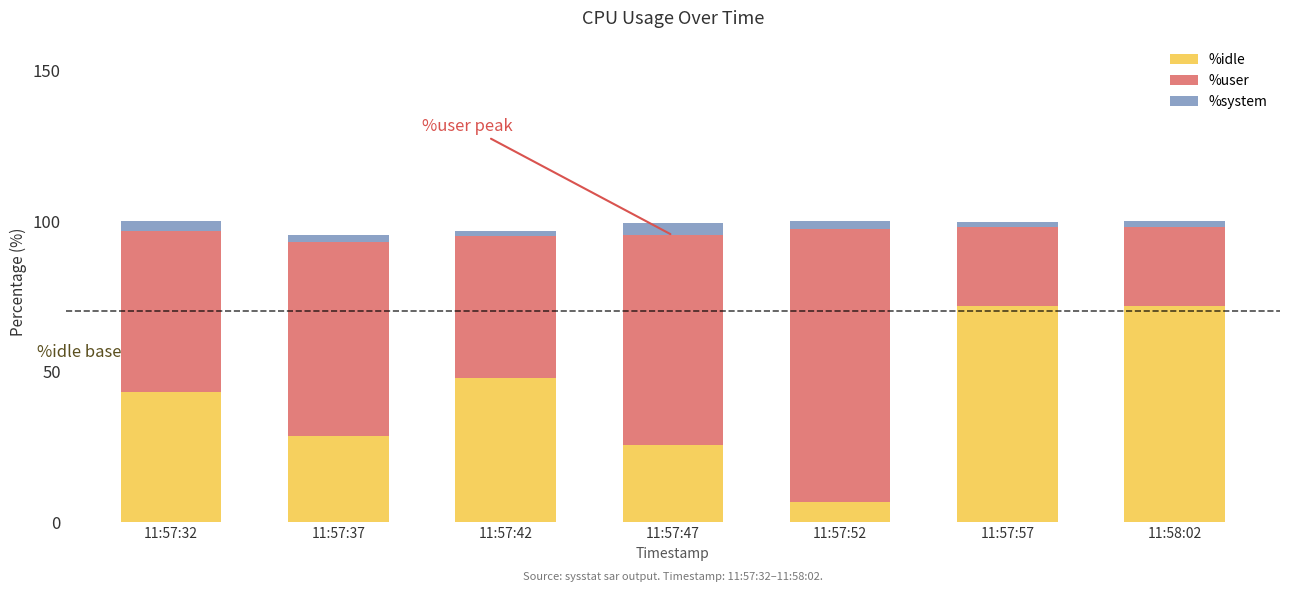

What is the difference between the second highest and minimum values in the %idle series?

65.0